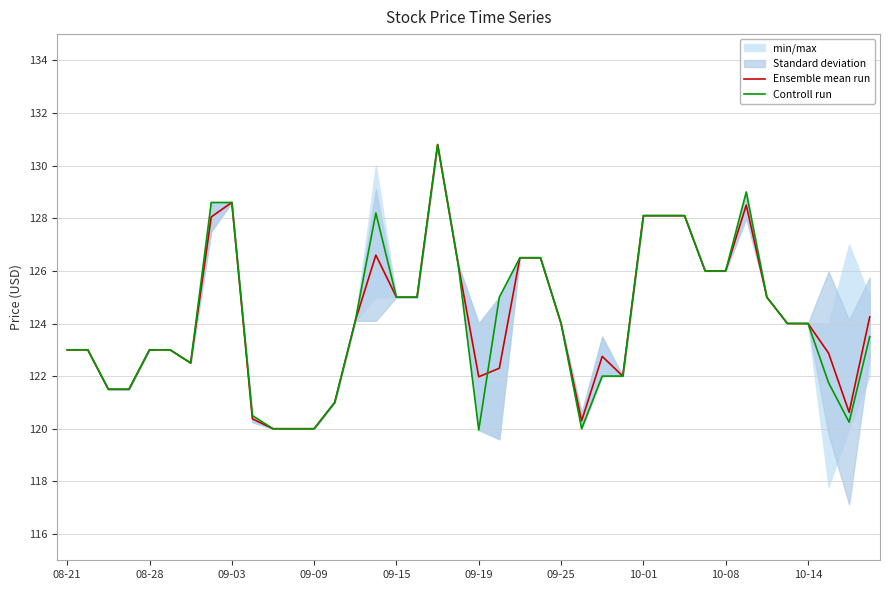

How many intersections are there between Controll run and Ensemble mean run?

1